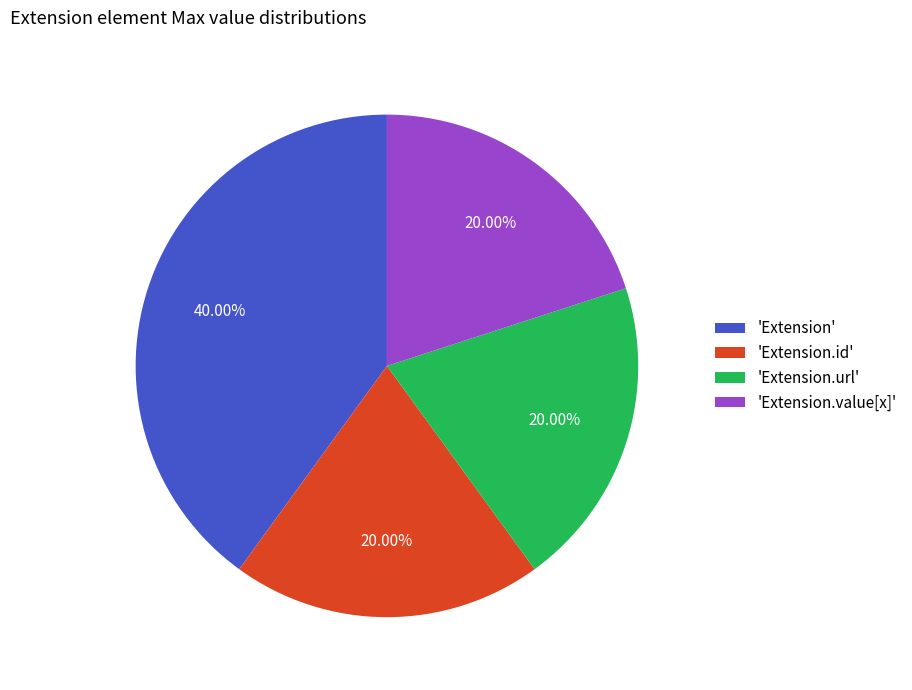

What is the largest slice in the pie chart?

'Extension'